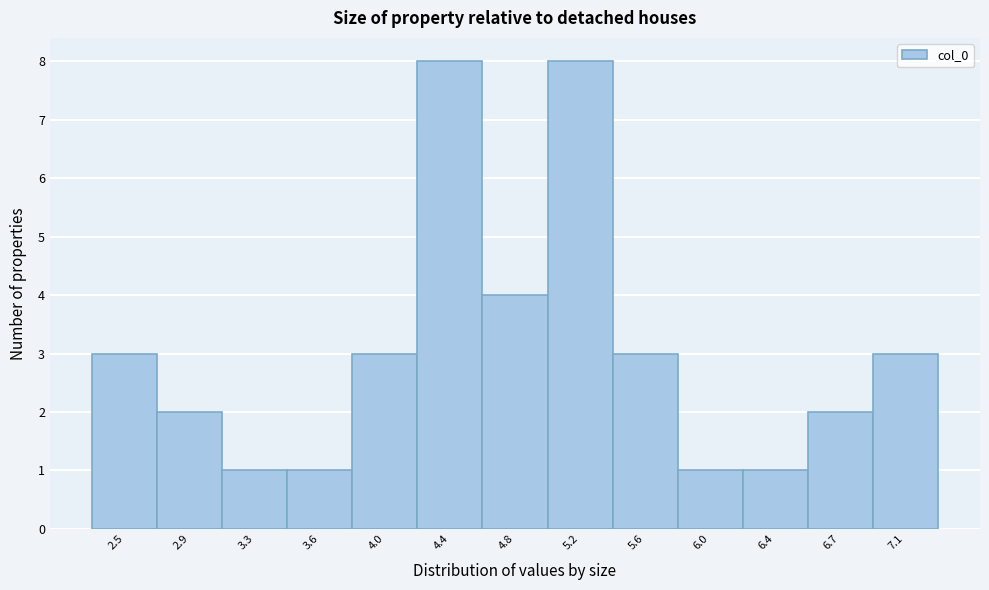

Reading left to right, what are all the values shown in this chart?

2.5=3	2.9=2	3.3=1	3.6=1	4.0=3	4.4=8	4.8=4	5.2=8	5.6=3	6.0=1	6.4=1	6.7=2	7.1=3